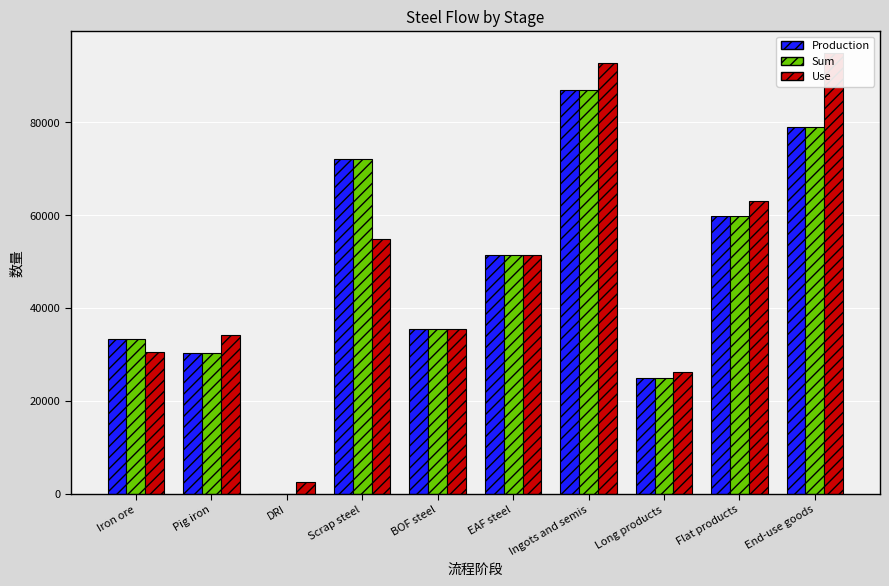

How many bars are there in total?

30